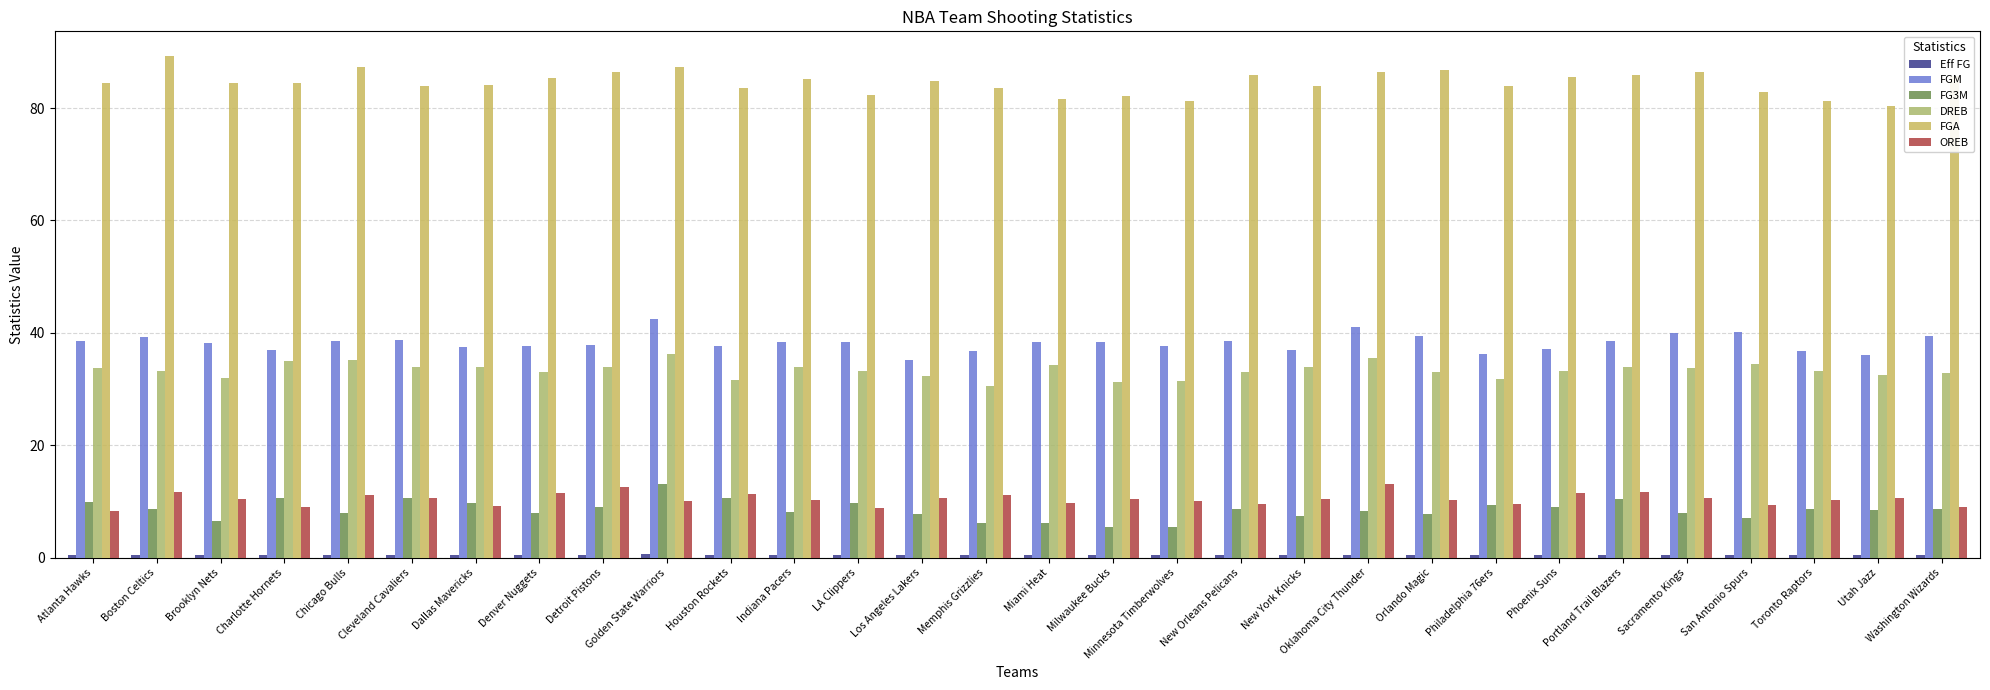

Reading left to right, what are all the values shown in this chart?

Eff FG: 0.5	0.5	0.5	0.5	0.5	0.5	0.5	0.5	0.5	0.6	0.5	0.5	0.5	0.5	0.5	0.5	0.5	0.5	0.5	0.5	0.5	0.5	0.5	0.5	0.5	0.5	0.5	0.5	0.5	0.5
FGM: 38.6	39.2	38.2	37.0	38.6	38.7	37.4	37.7	37.9	42.5	37.7	38.3	38.3	35.1	36.8	38.4	38.4	37.7	38.5	36.9	41.1	39.5	36.2	37.2	38.6	40.0	40.1	36.7	36.1	39.5
FG3M: 9.9	8.7	6.5	10.6	7.9	10.7	9.8	8.0	9.0	13.1	10.7	8.1	9.7	7.8	6.1	6.1	5.4	5.5	8.6	7.4	8.3	7.8	9.3	9.0	10.5	8.0	7.0	8.6	8.5	8.6
DREB: 33.8	33.3	31.9	35.0	35.2	33.9	33.9	33.1	33.9	36.2	31.7	33.9	33.3	32.3	30.5	34.3	31.2	31.5	33.1	34.0	35.6	33.0	31.8	33.3	33.9	33.7	34.5	33.2	32.5	32.8
FGA: 84.4	89.2	84.4	84.4	87.4	84.0	84.1	85.4	86.4	87.3	83.5	85.2	82.4	84.8	83.6	81.7	82.2	81.3	85.9	84.0	86.4	86.8	84.0	85.6	85.9	86.4	82.9	81.3	80.4	85.8
OREB: 8.3	11.6	10.5	9.0	11.1	10.6	9.2	11.5	12.5	10.0	11.3	10.3	8.8	10.7	11.2	9.8	10.5	10.0	9.5	10.4	13.1	10.3	9.5	11.5	11.6	10.6	9.4	10.2	10.7	9.1